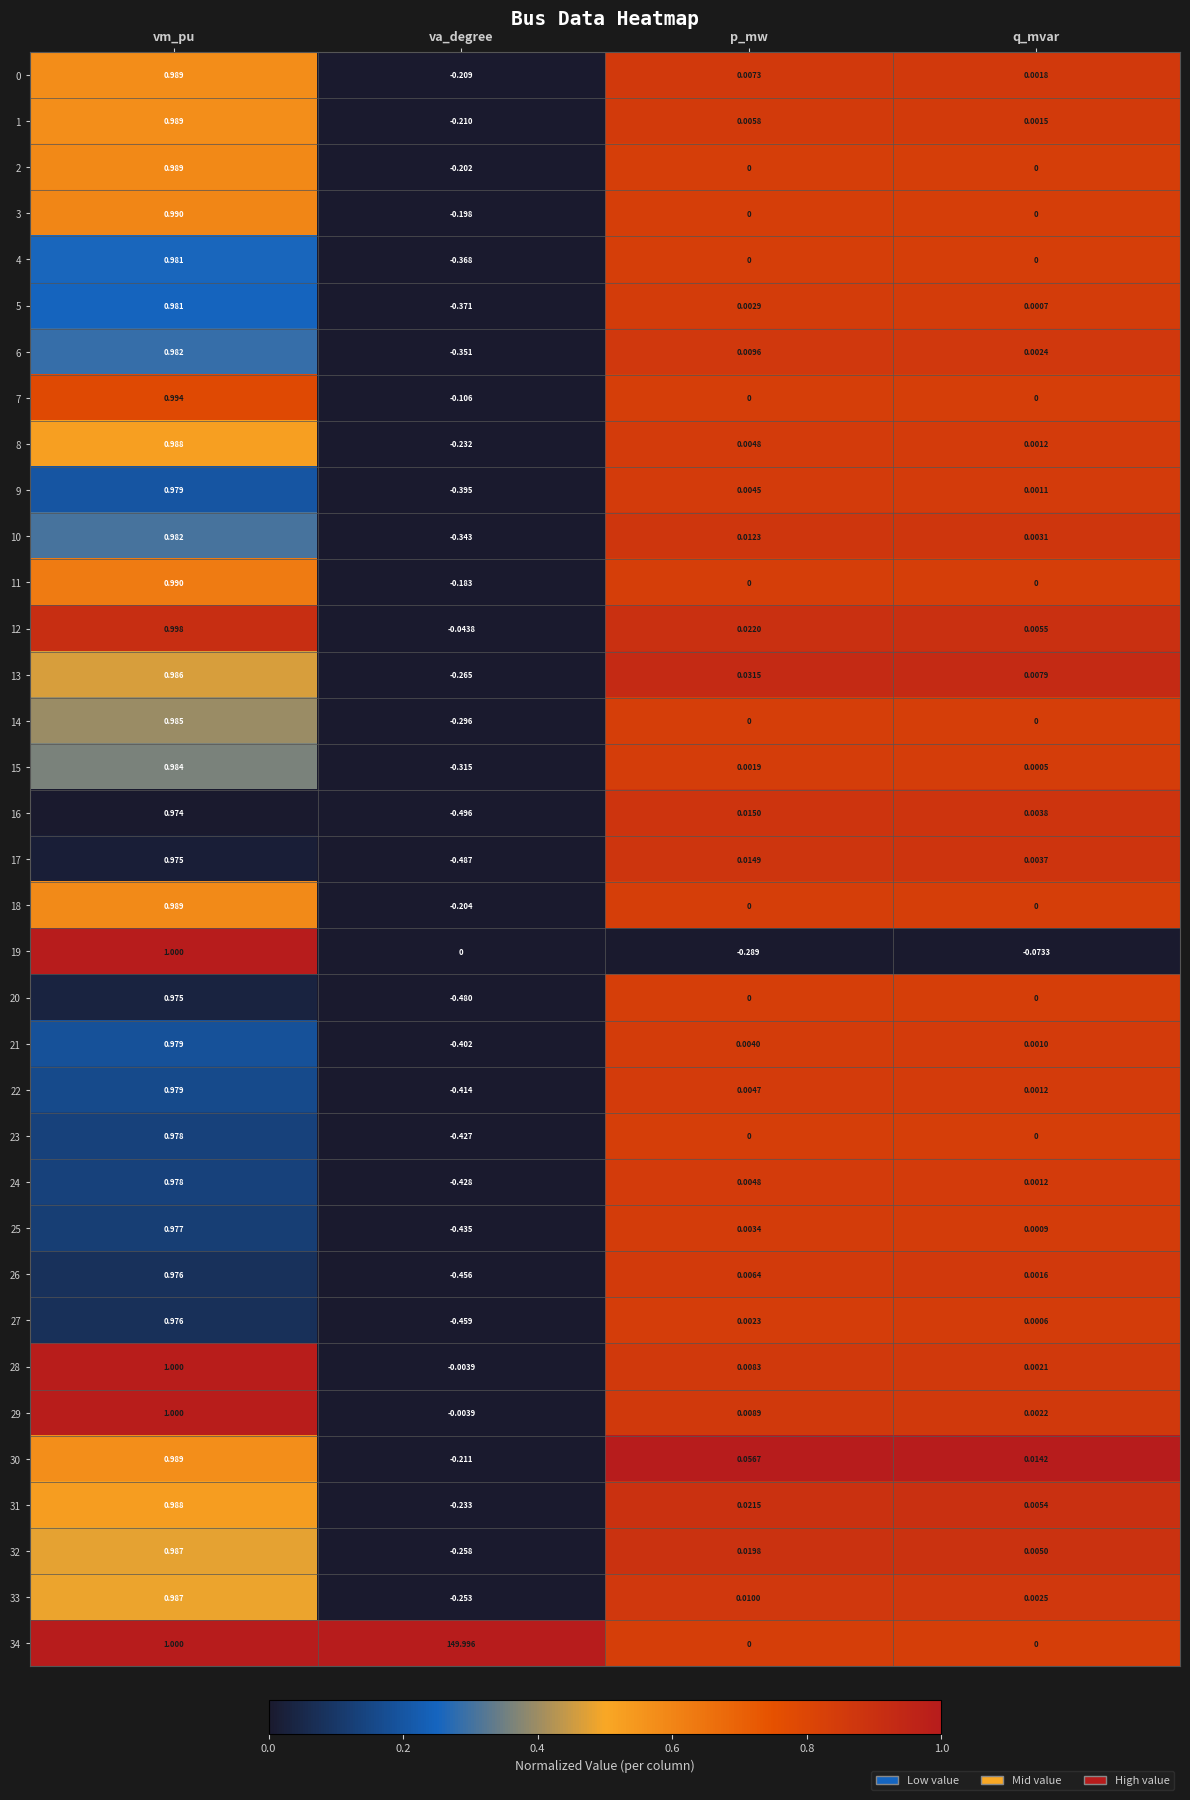

List the labels in order of 13 value, smallest first.

va_degree, q_mvar, p_mw, vm_pu